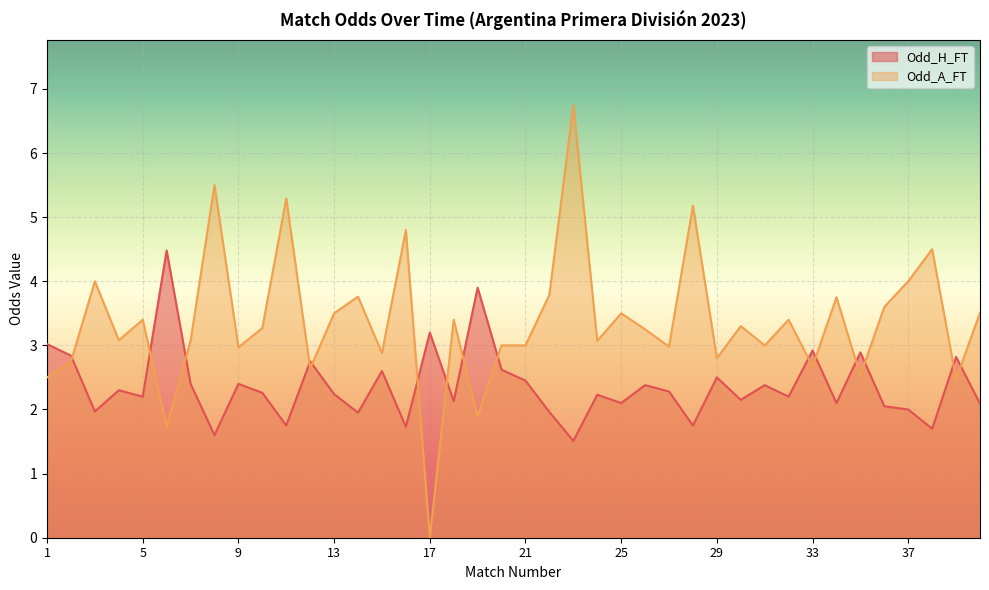

In Odd_H_FT, how many points are lower than both neighbors (excluding endpoints)?

14